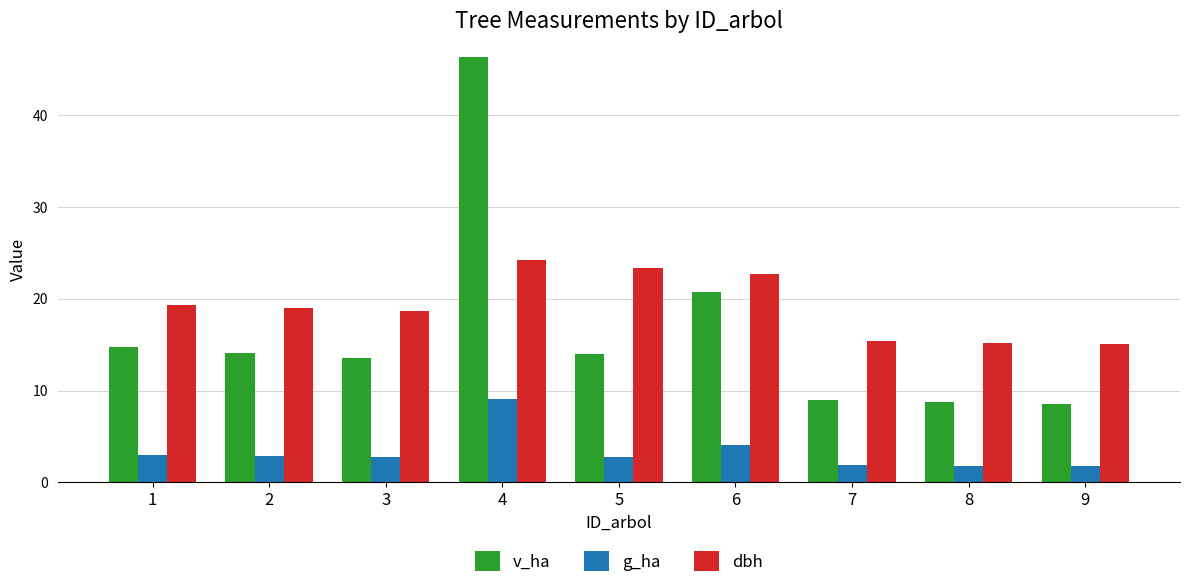

Which series has the widest spread of values?

v_ha